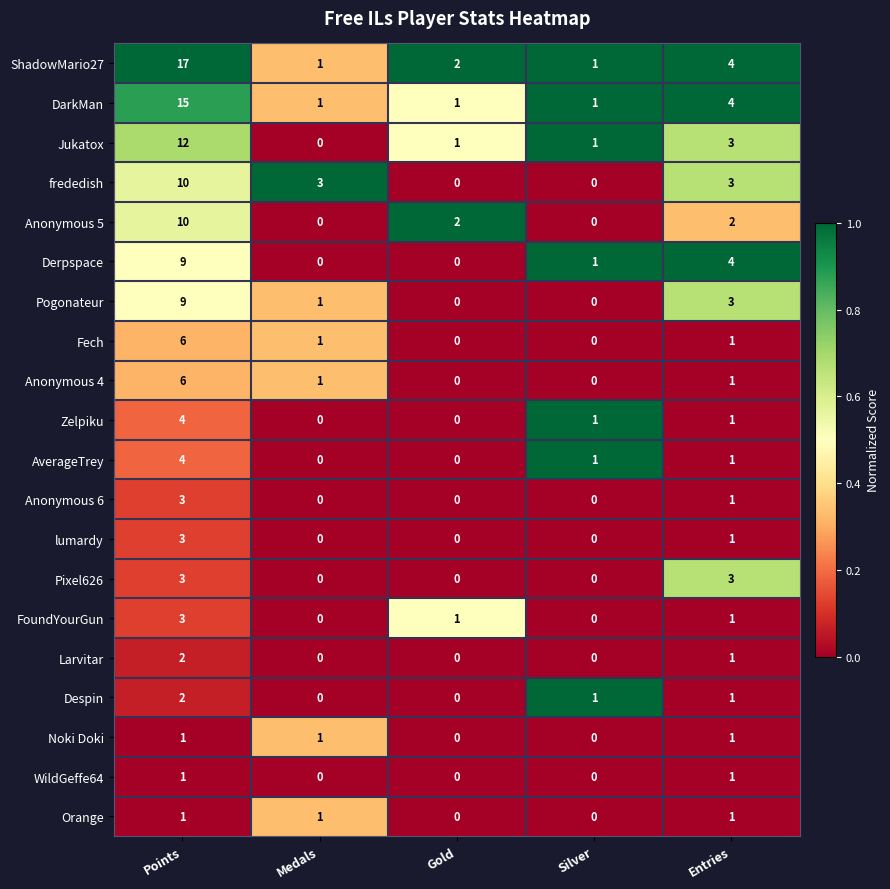

Which series has the largest total across all categories?

ShadowMario27